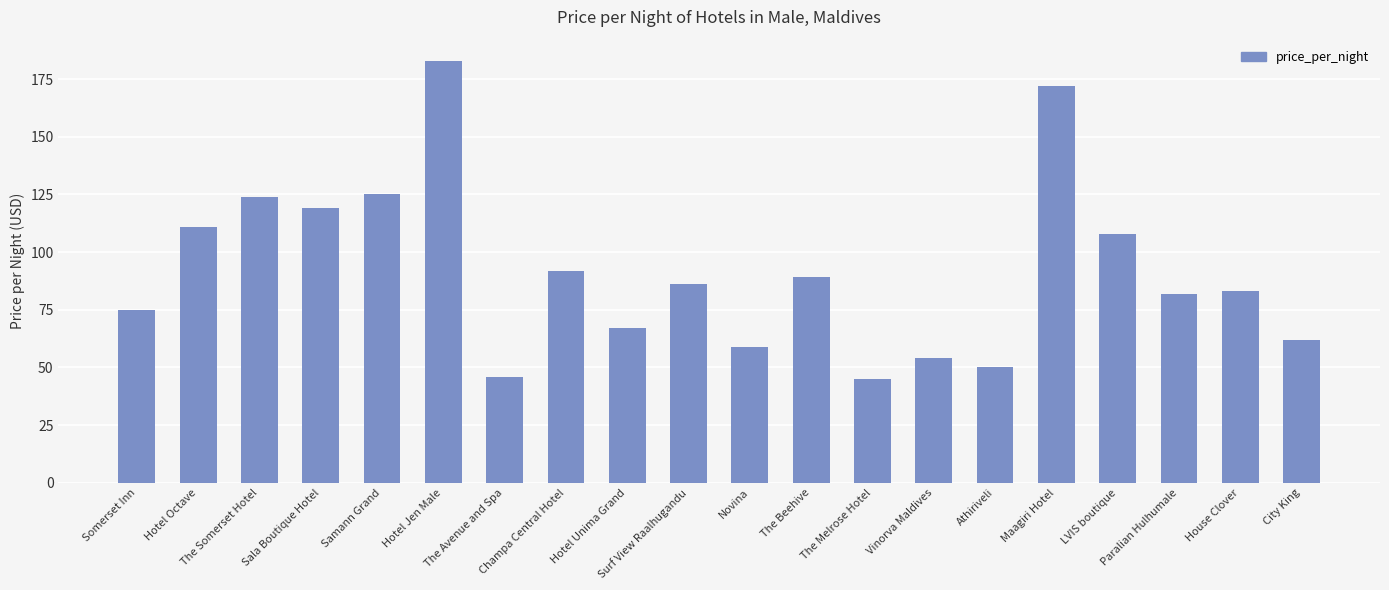

Is it true that the value at LVIS boutique is 159?

False